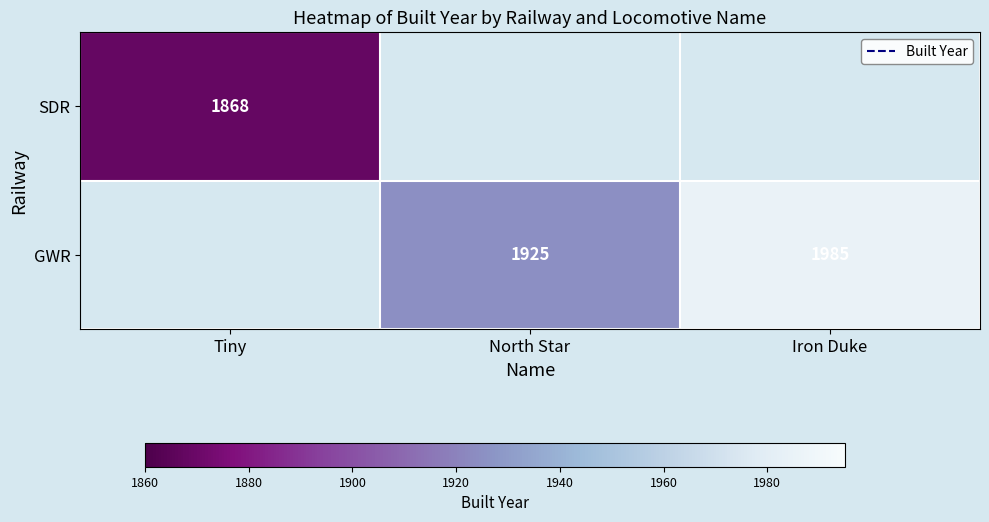

True or false: SDR has a value of 2995.8 at Tiny.

False